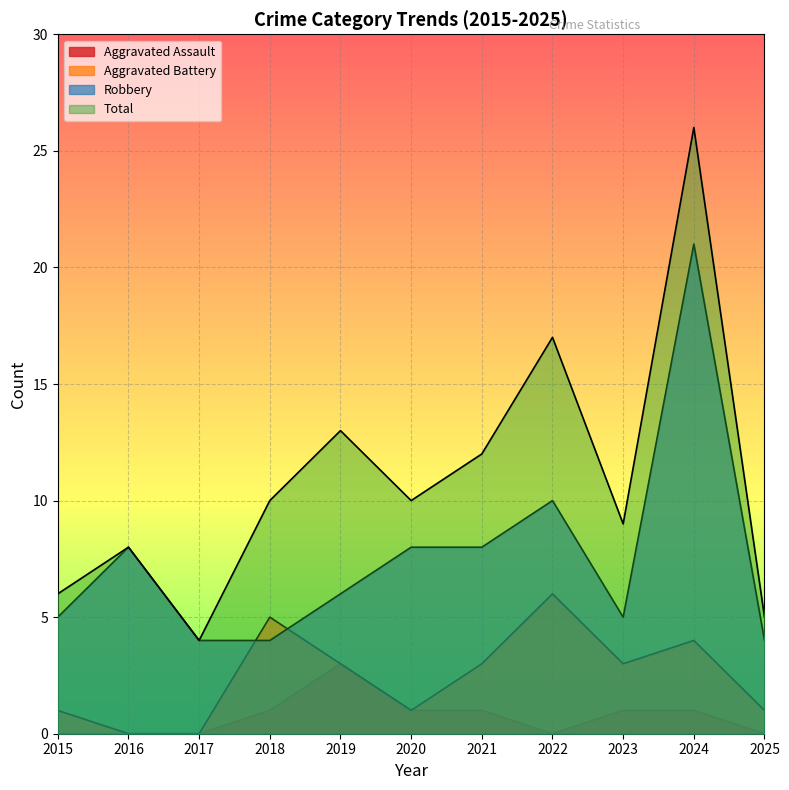

What are all the series names shown in the legend?

Aggravated Assault, Aggravated Battery, Robbery, Total